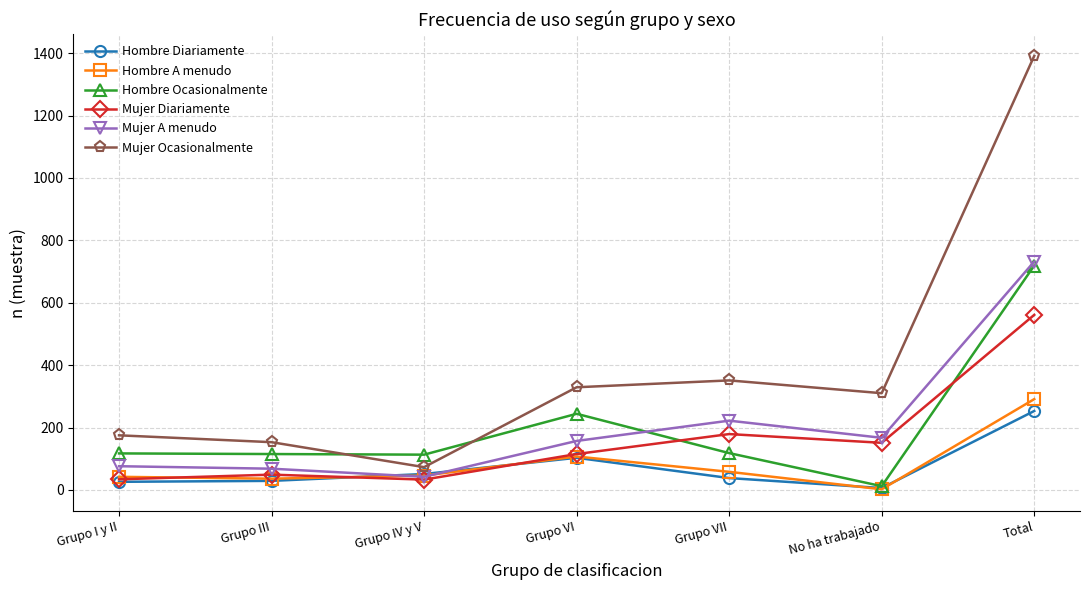

True or false: Hombre Ocasionalmente has a value of 227 at Total.

False